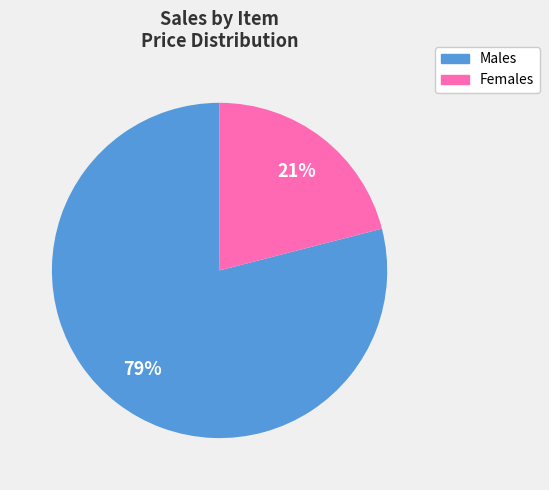

To the nearest percent, what is the average slice percentage?

50%